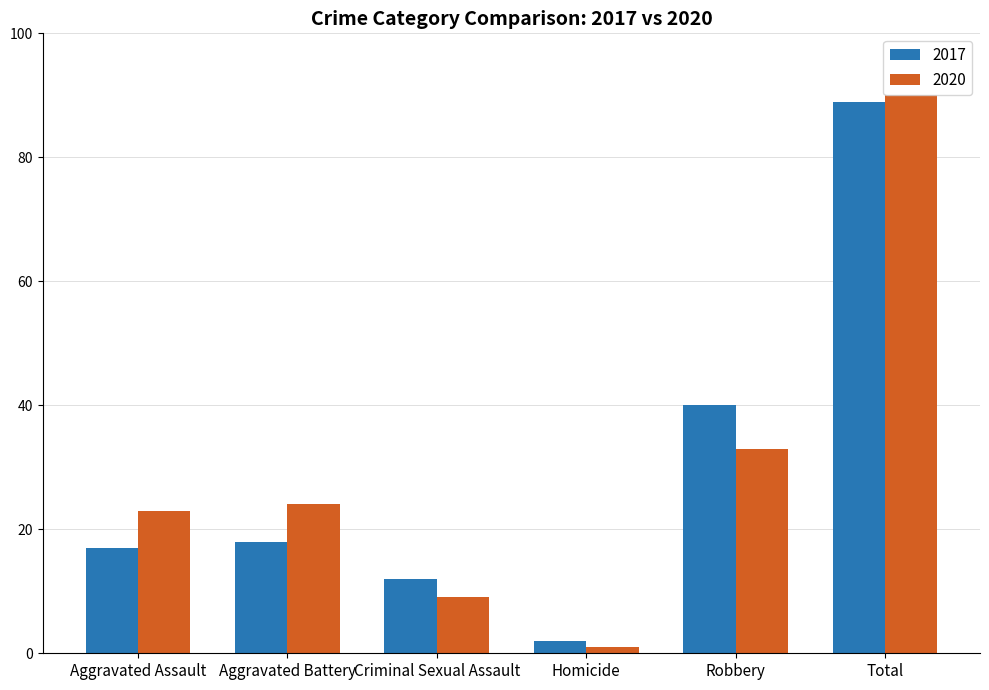

What is the label of the 3rd bar from the right?

Homicide